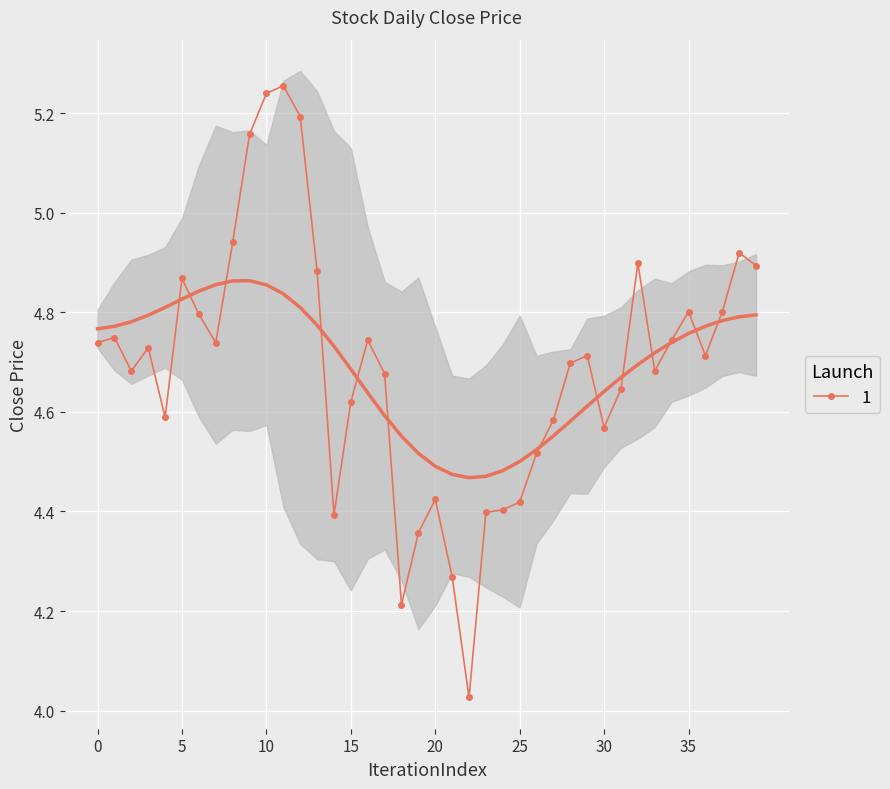

True or false: 1 has more than 2 points higher than both neighbors.

True